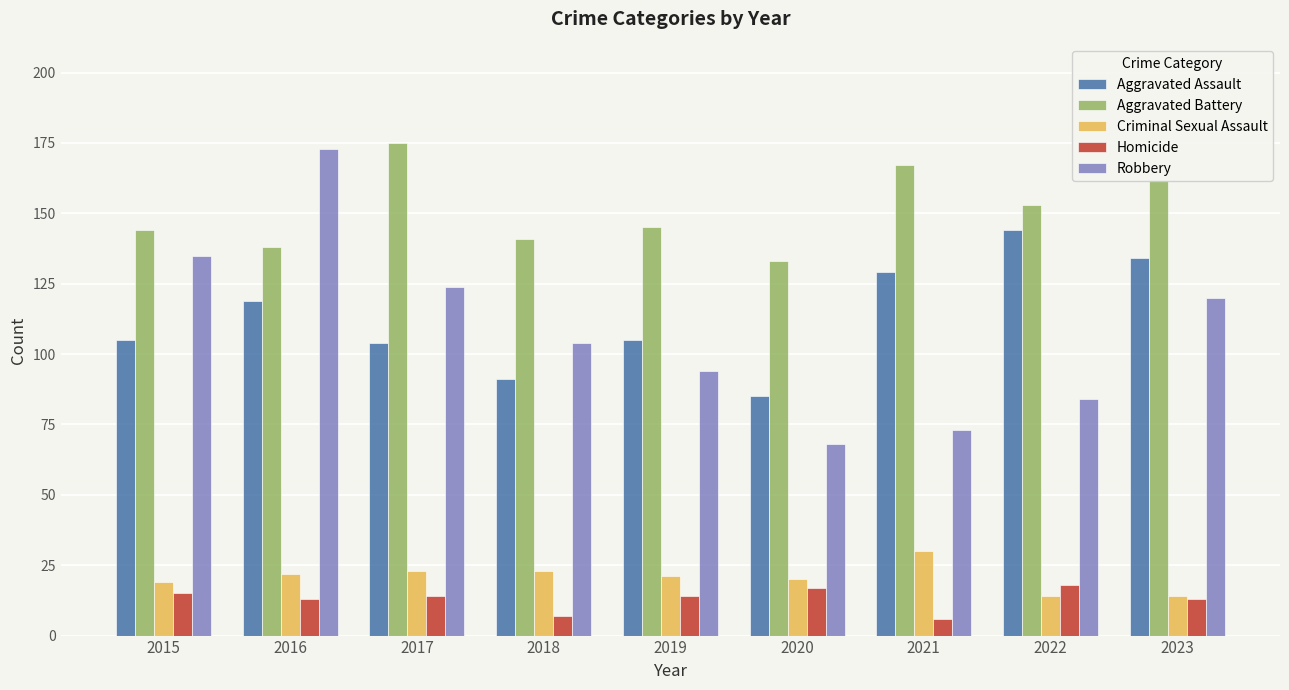

What is the lowest value of the Aggravated Battery series?

133